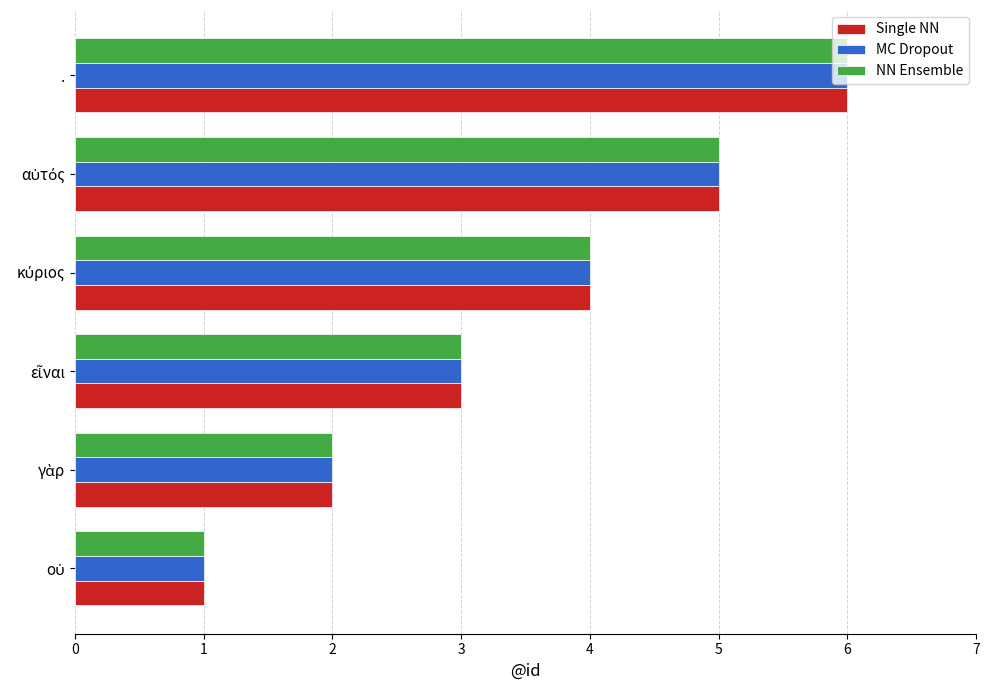

What is the highest value of the Single NN series?

6